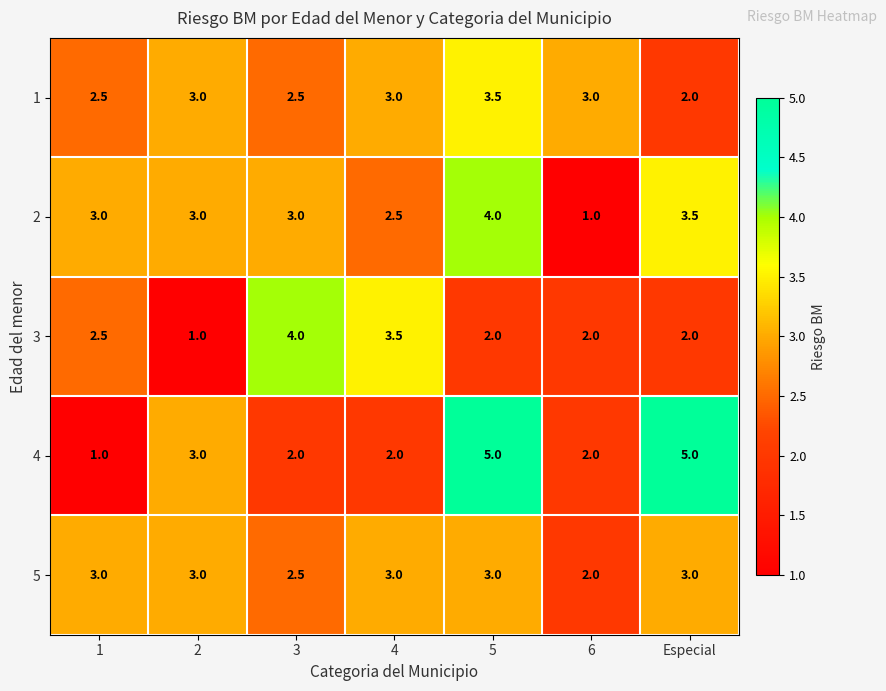

True or false: 5 has a value of 0.5 at 6.

False